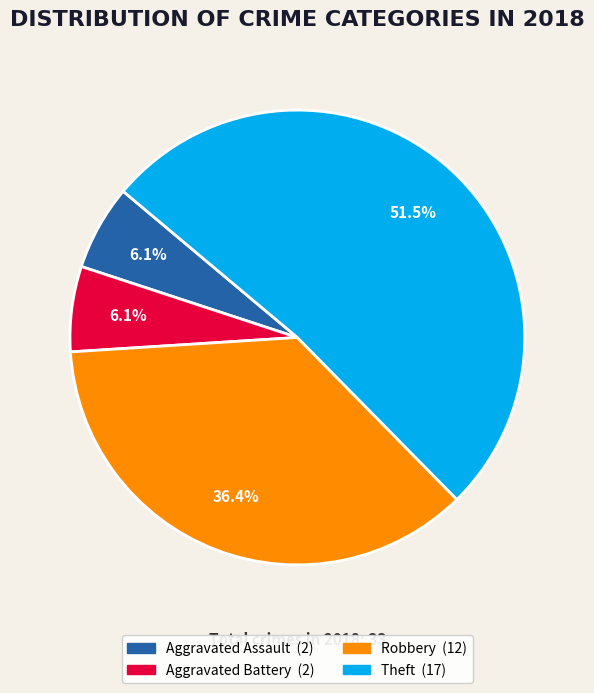

To the nearest percent, what is the difference between the Robbery and Aggravated Assault slice percentages?

30%